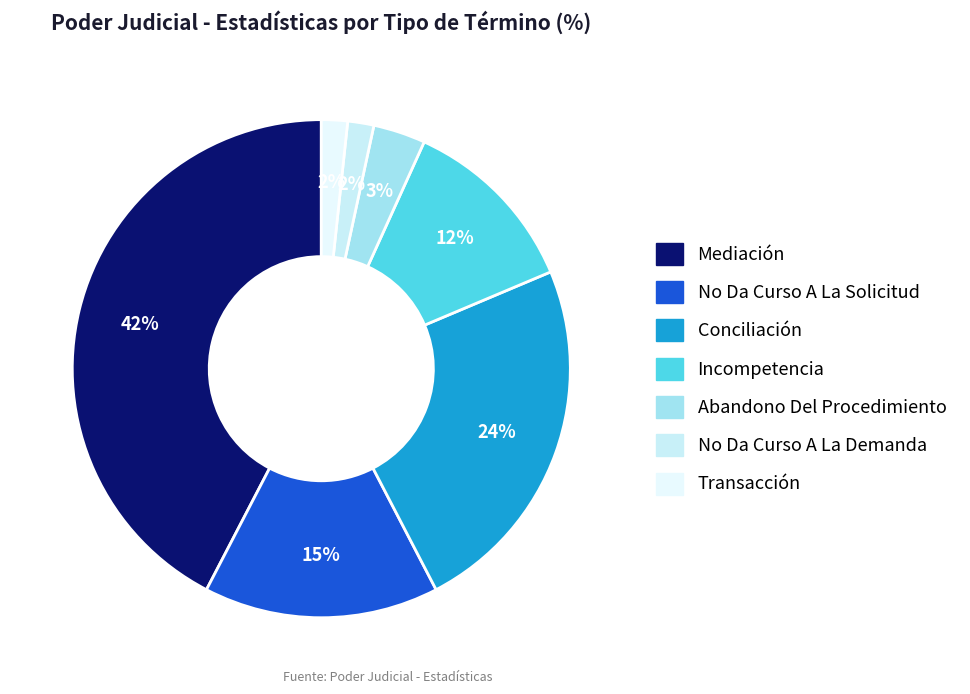

Is it true that Abandono Del Procedimiento is 3% of the pie?

True